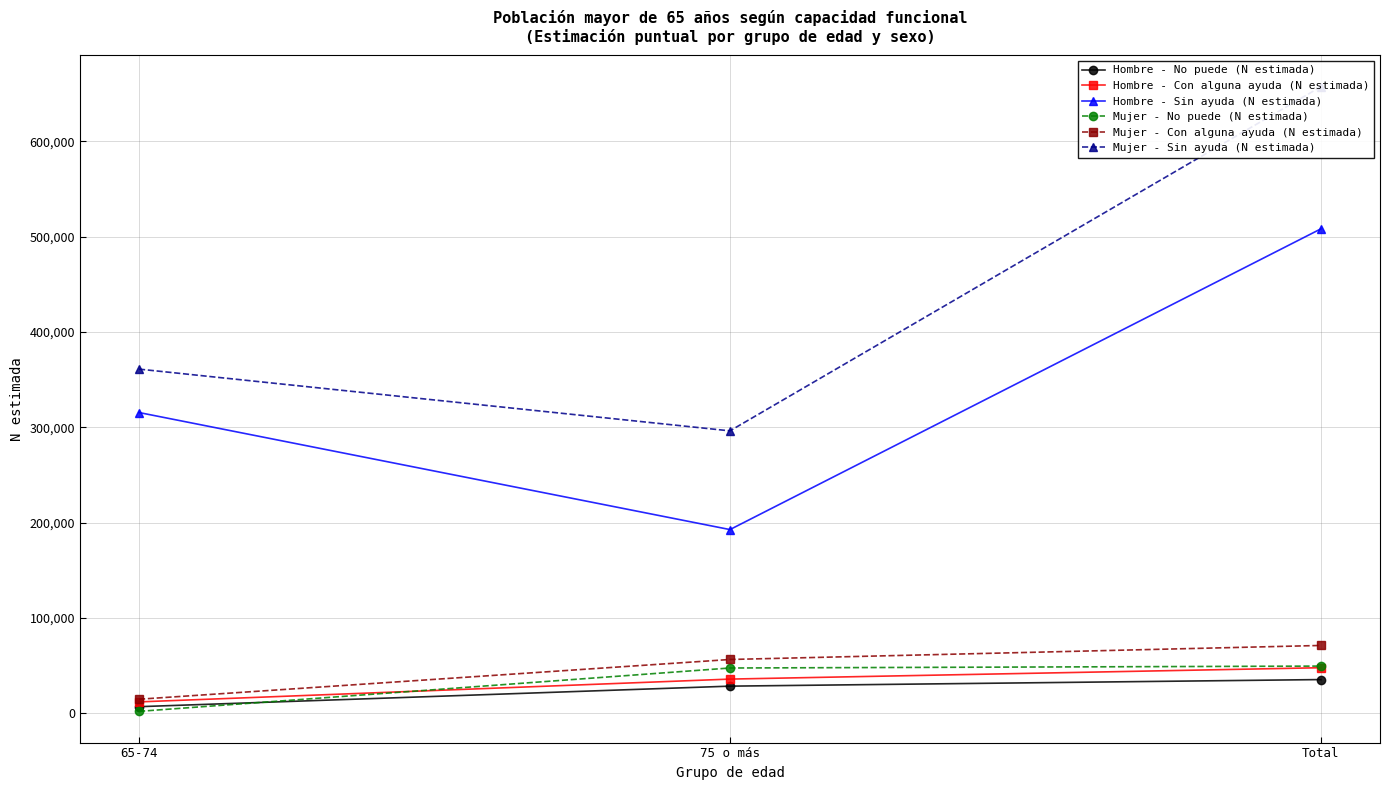

Where does the Hombre - Sin ayuda (N estimada) series first go above 315493?

Total